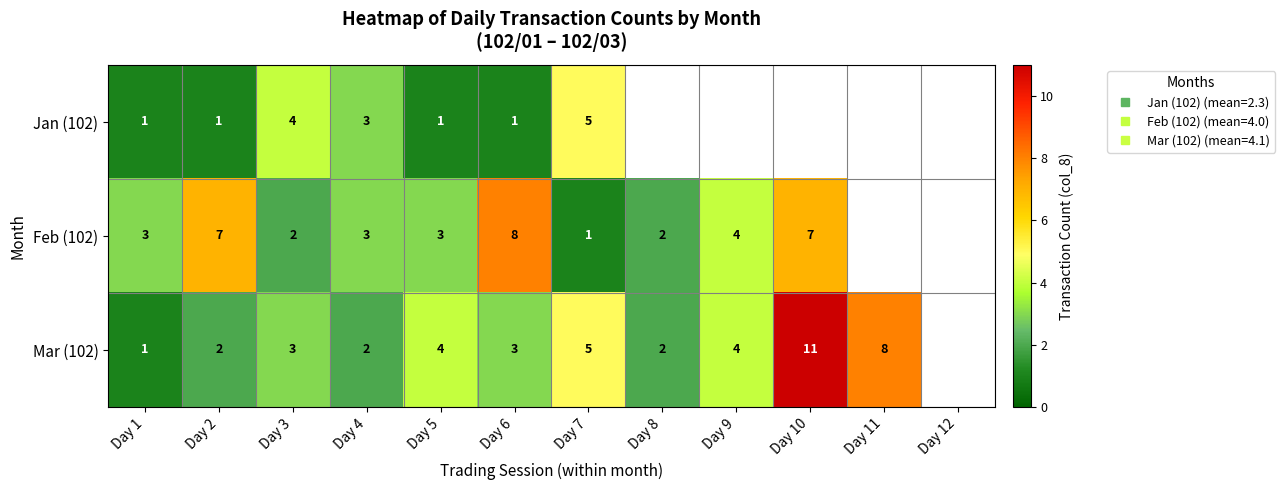

At which label does Mar (102) first exceed 4?

Day 7